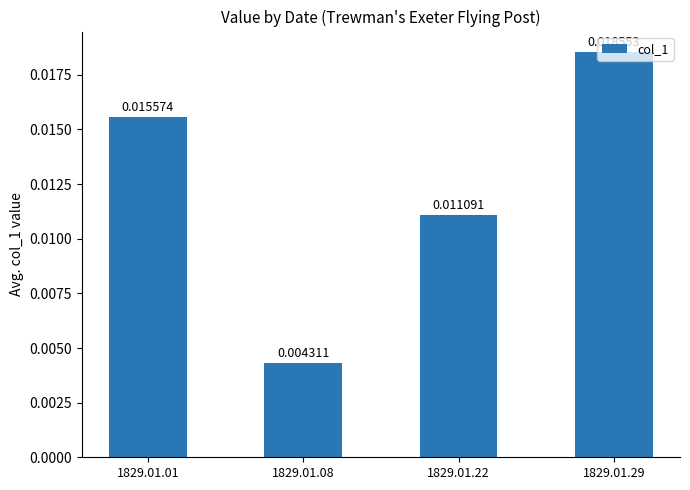

Rank the categories by value from highest to lowest.

1829.01.29, 1829.01.01, 1829.01.22, 1829.01.08